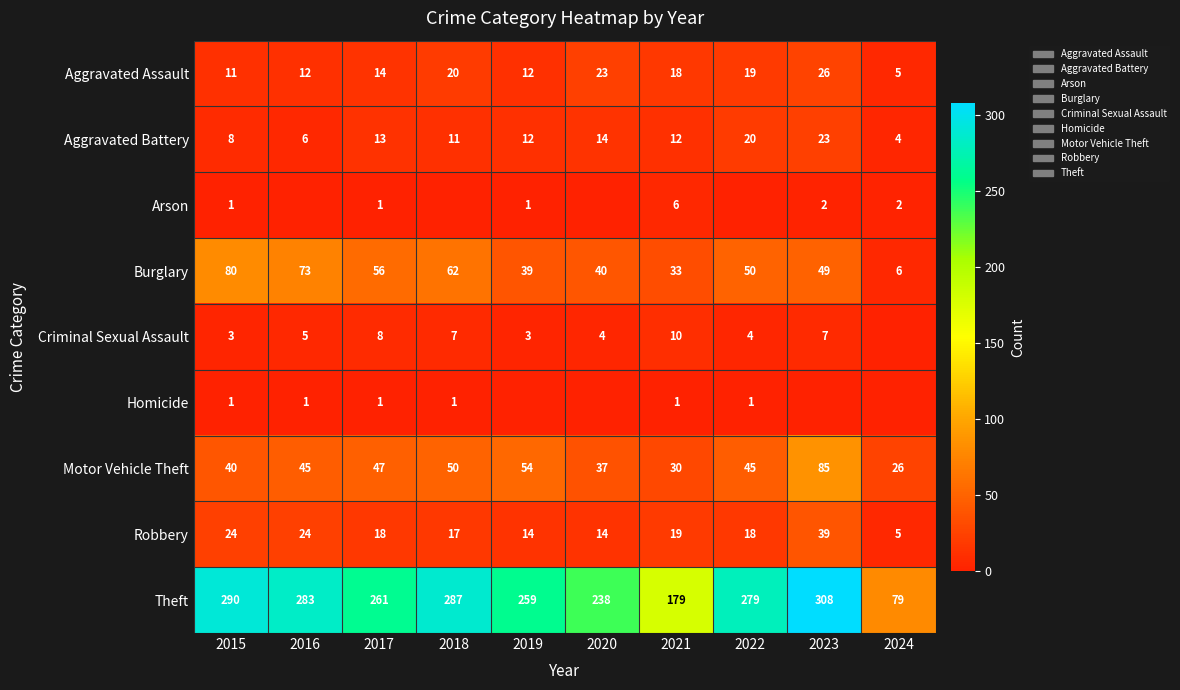

What is the maximum value shown in the chart?

308